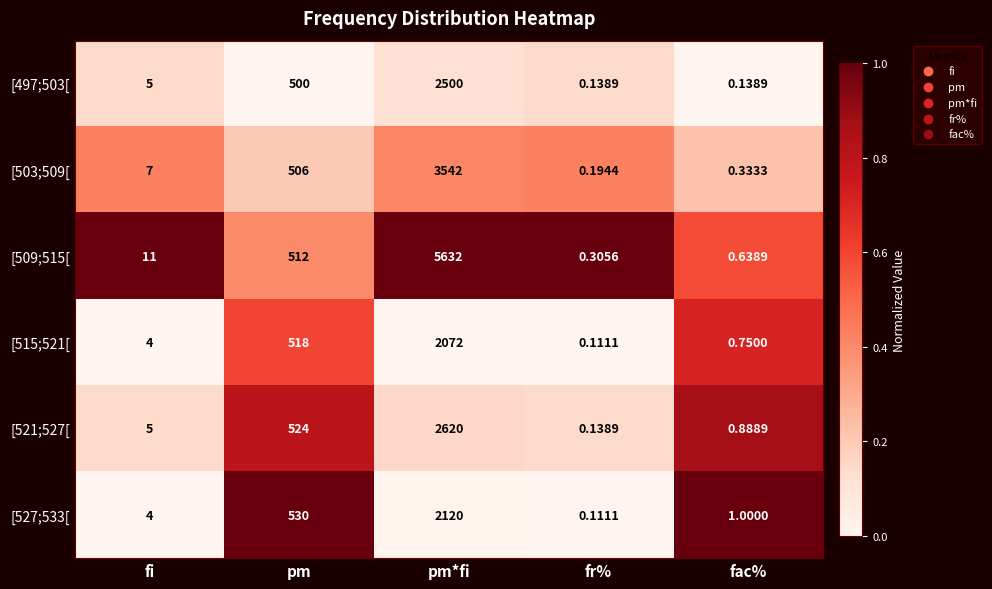

At which category does the chart reach its peak across all series?

pm*fi